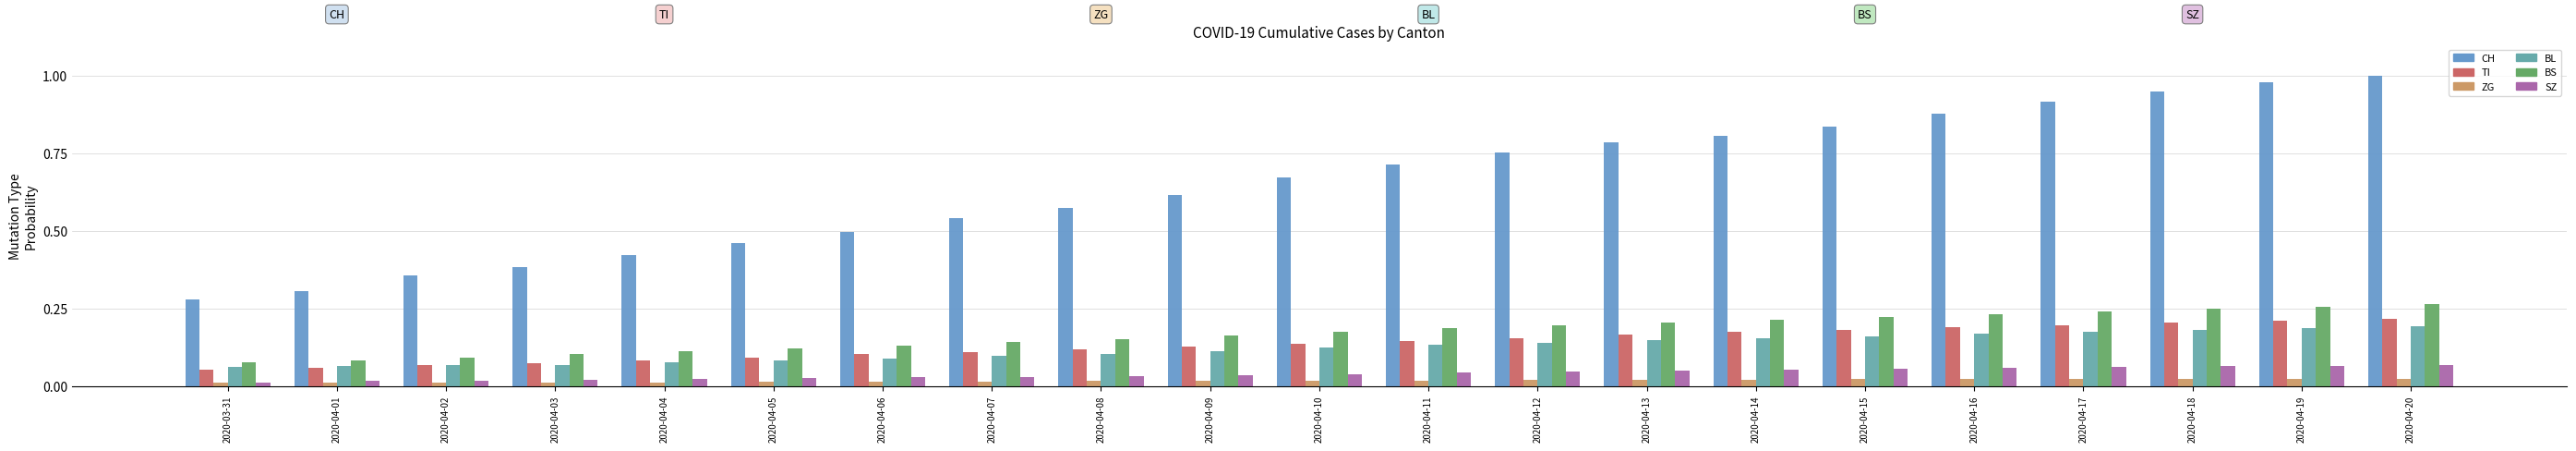

What is the difference between the second highest and minimum values in the TI series?

0.2